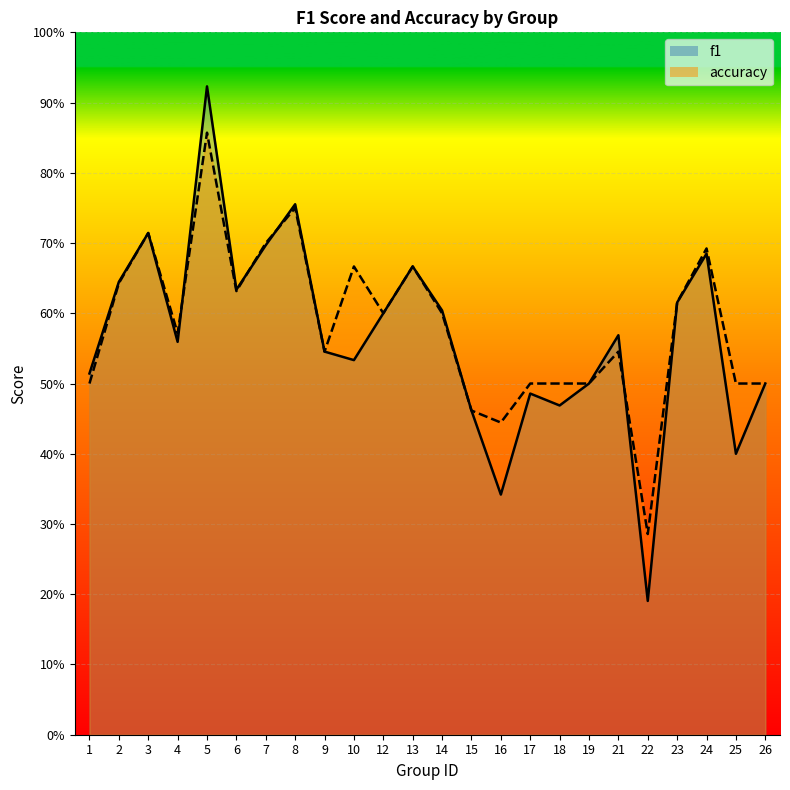

Reading right to left, extract all data points from this chart.

f1: 26=0.5	25=0.4	24=0.7	23=0.6	22=0.2	21=0.6	19=0.5	18=0.5	17=0.5	16=0.3	15=0.5	14=0.6	13=0.7	12=0.6	10=0.5	9=0.5	8=0.8	7=0.7	6=0.6	5=0.9	4=0.6	3=0.7	2=0.6	1=0.5
accuracy: 26=0.5	25=0.5	24=0.7	23=0.6	22=0.3	21=0.5	19=0.5	18=0.5	17=0.5	16=0.4	15=0.5	14=0.6	13=0.7	12=0.6	10=0.7	9=0.5	8=0.8	7=0.7	6=0.6	5=0.9	4=0.6	3=0.7	2=0.6	1=0.5